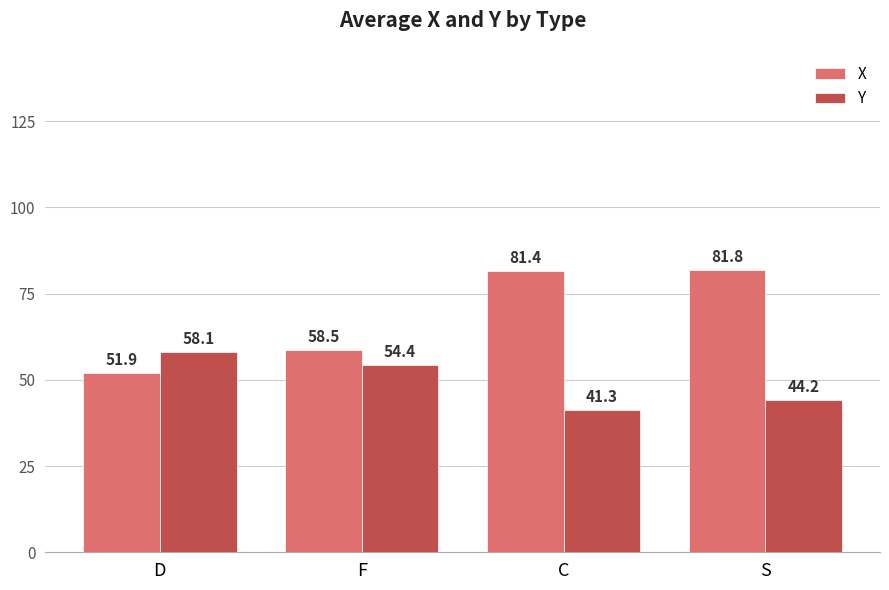

Read the Y value at C.

41.3